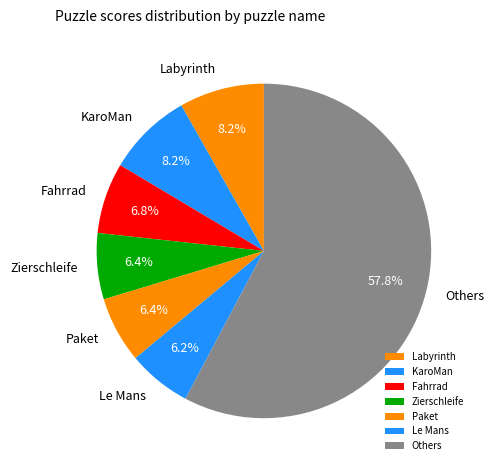

To the nearest percent, what is the difference between the largest and smallest slice percentages?

52%